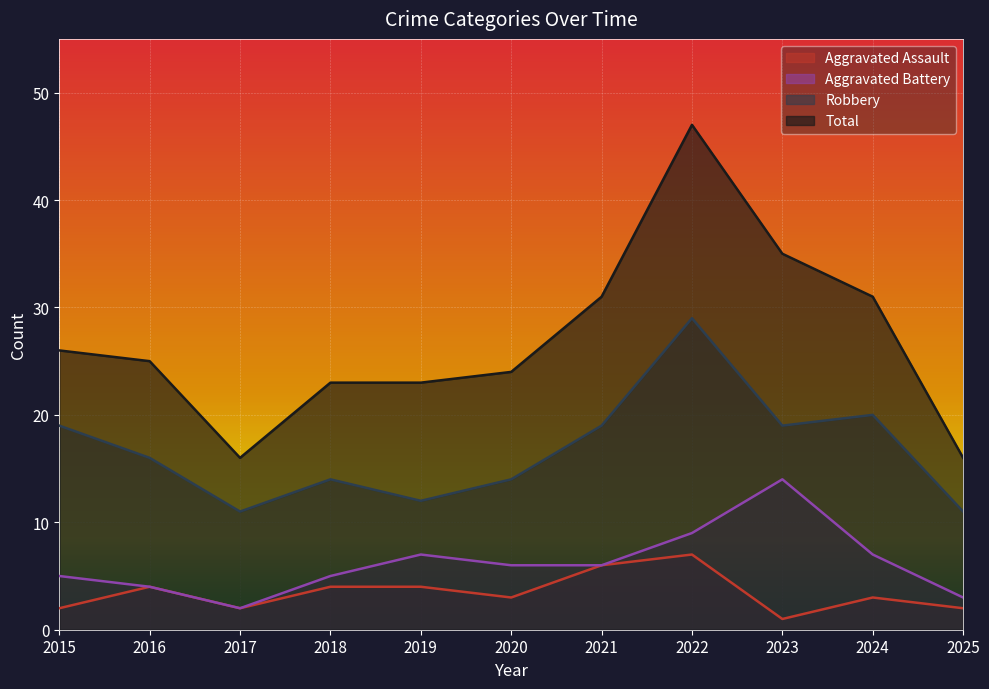

Reading right to left, extract all data points from this chart.

Aggravated Assault: 2025=2	2024=3	2023=1	2022=7	2021=6	2020=3	2019=4	2018=4	2017=2	2016=4	2015=2
Aggravated Battery: 2025=3	2024=7	2023=14	2022=9	2021=6	2020=6	2019=7	2018=5	2017=2	2016=4	2015=5
Robbery: 2025=11	2024=20	2023=19	2022=29	2021=19	2020=14	2019=12	2018=14	2017=11	2016=16	2015=19
Total: 2025=16	2024=31	2023=35	2022=47	2021=31	2020=24	2019=23	2018=23	2017=16	2016=25	2015=26